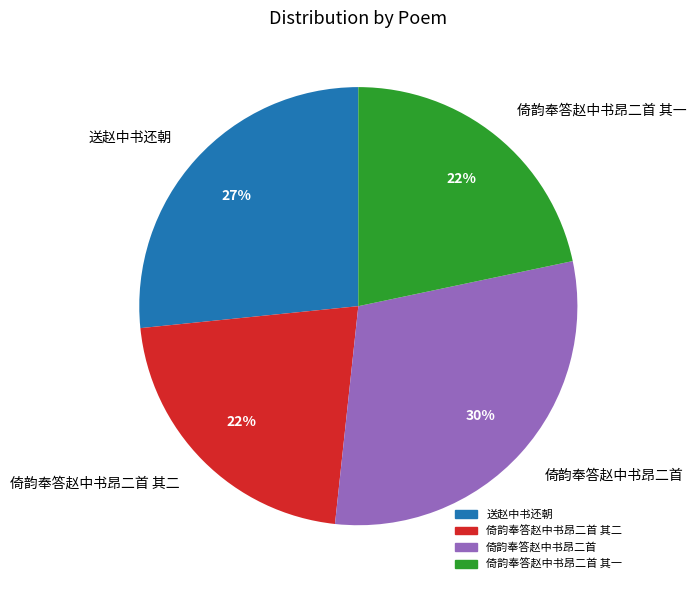

Which has a higher value, 送赵中书还朝 or 倚韵奉答赵中书昂二首 其二?

送赵中书还朝